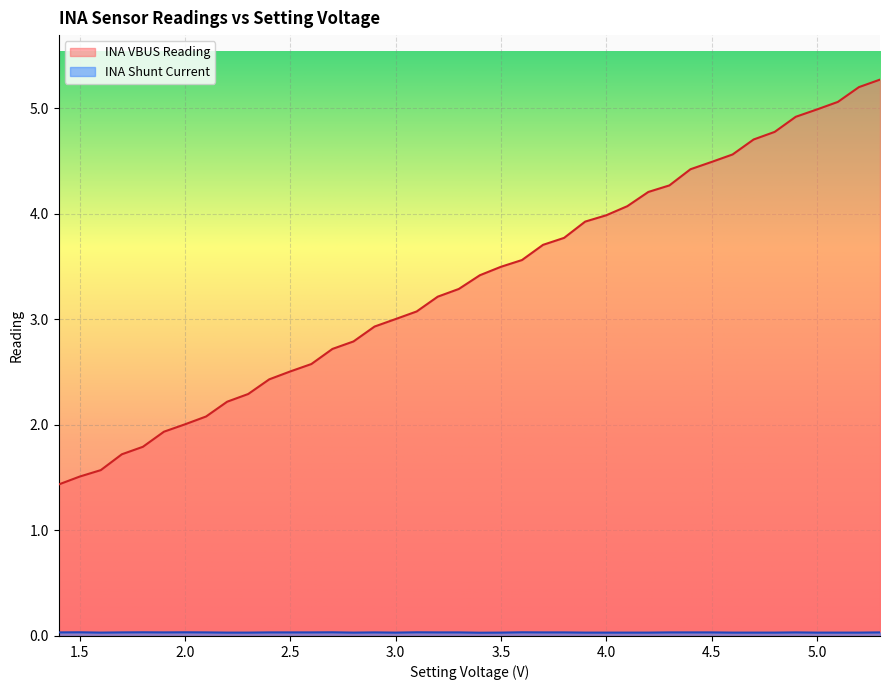

True or false: INA VBUS Reading and INA Shunt Current cross at least once.

False